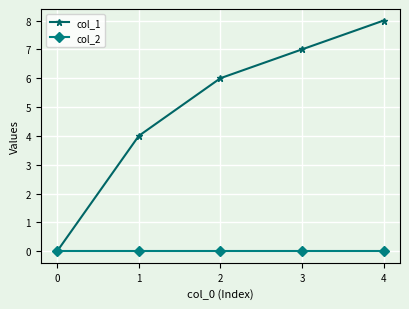

Reading right to left, transcribe all the data shown in this chart.

col_1: 8	7	6	4	0
col_2: 0	0	0	0	0